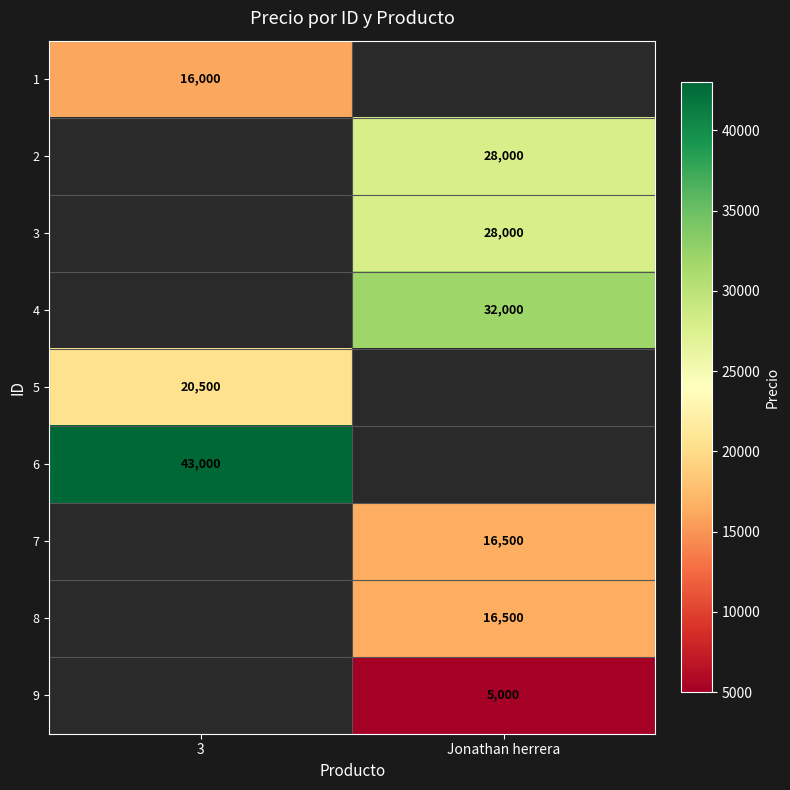

At how many categories does at least one series exceed 9524?

2